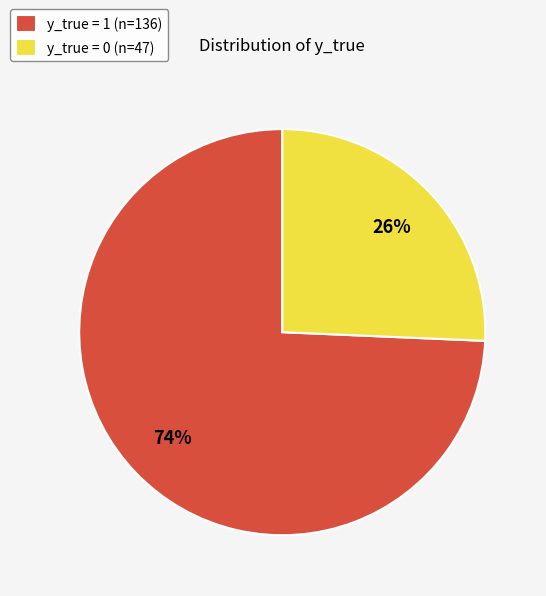

Count the number of slices in the pie.

2